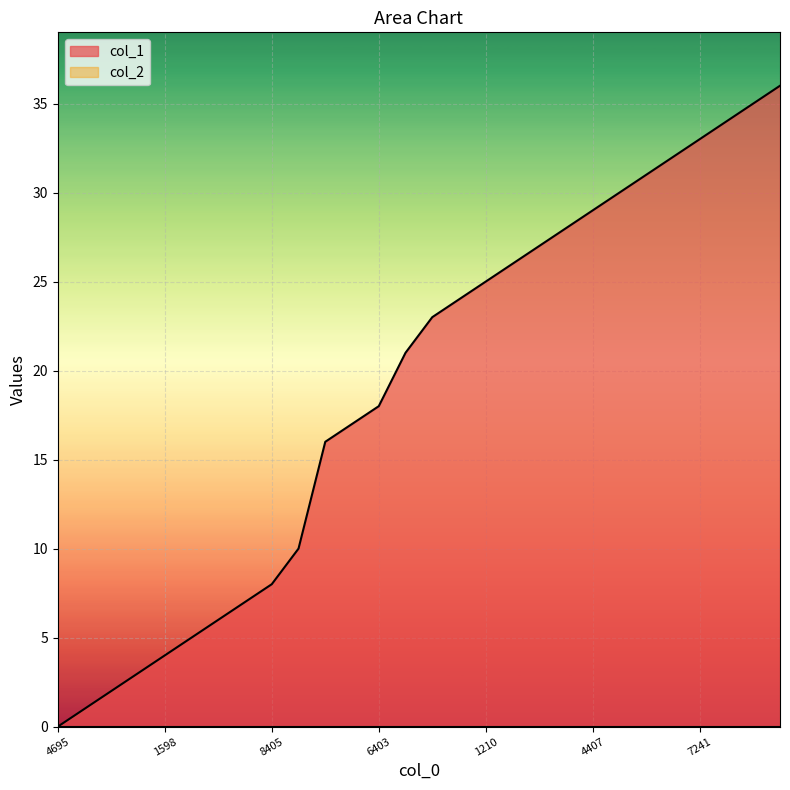

Which series has the widest spread of values?

col_1